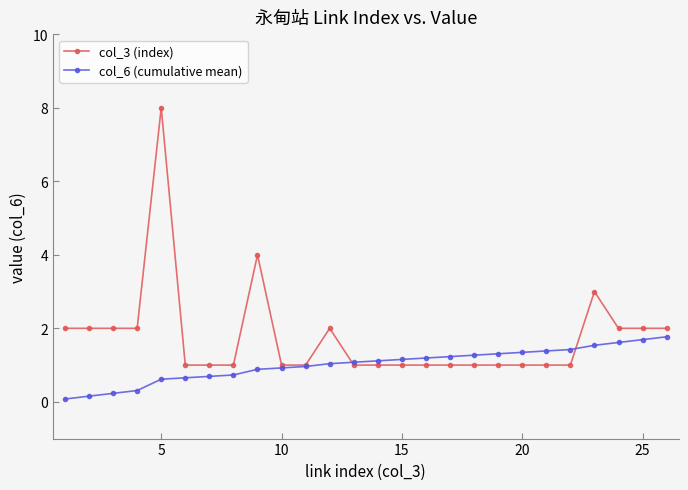

Which series has the largest total across all categories?

col_3 (index)